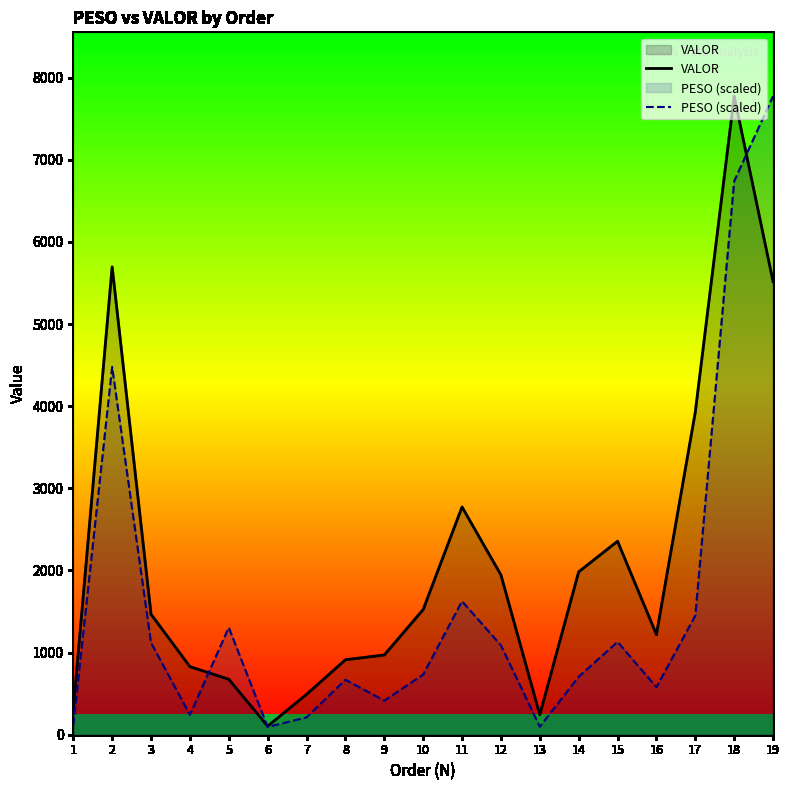

True or false: VALOR has a value of 7774.1 at 18.

True